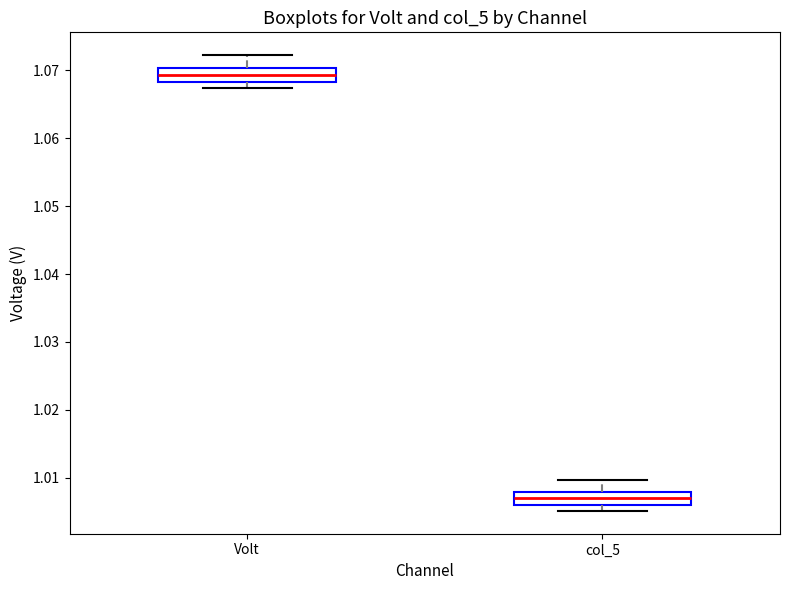

Reading left to right, transcribe this box plot: for each box, give where its median line is, the range the box spans, and where its two whiskers end, as read against the y-axis. The values are not printed on the chart, so give them approximately, as read against the axis.

Volt: median 1.069, box 1.068 to 1.070, whiskers 1.067 to 1.072
col_5: median 1.007, box 1.006 to 1.008, whiskers 1.005 to 1.010